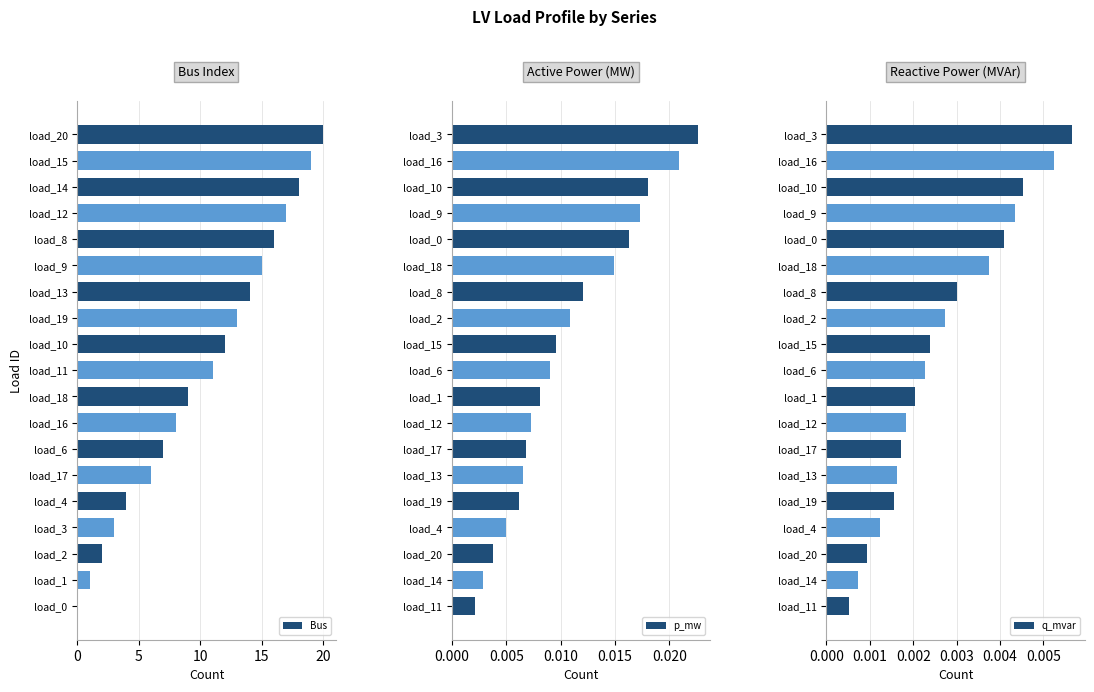

The value of Bus at 12 is 4.6. True or false?

False